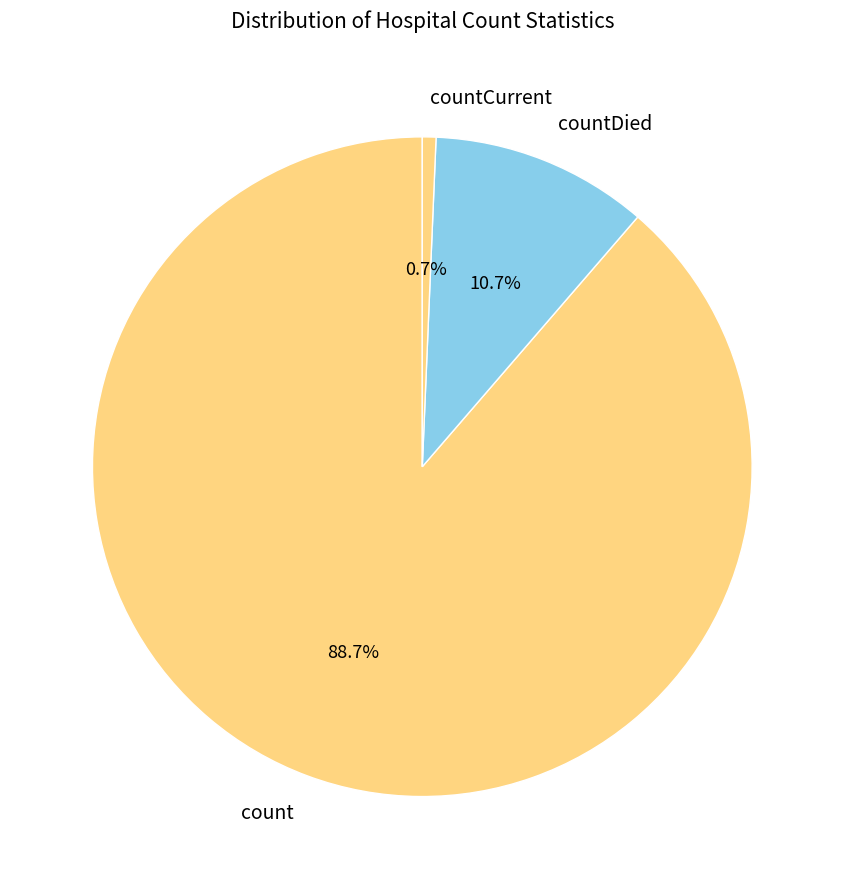

Which has a higher value, countDied or count?

count